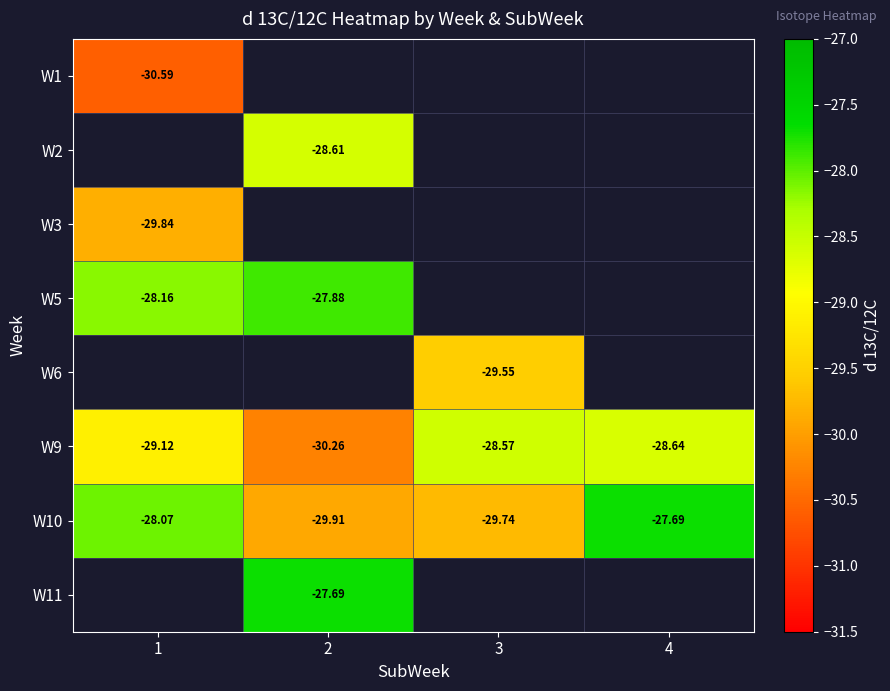

Between 3 and 1, which is larger?

1